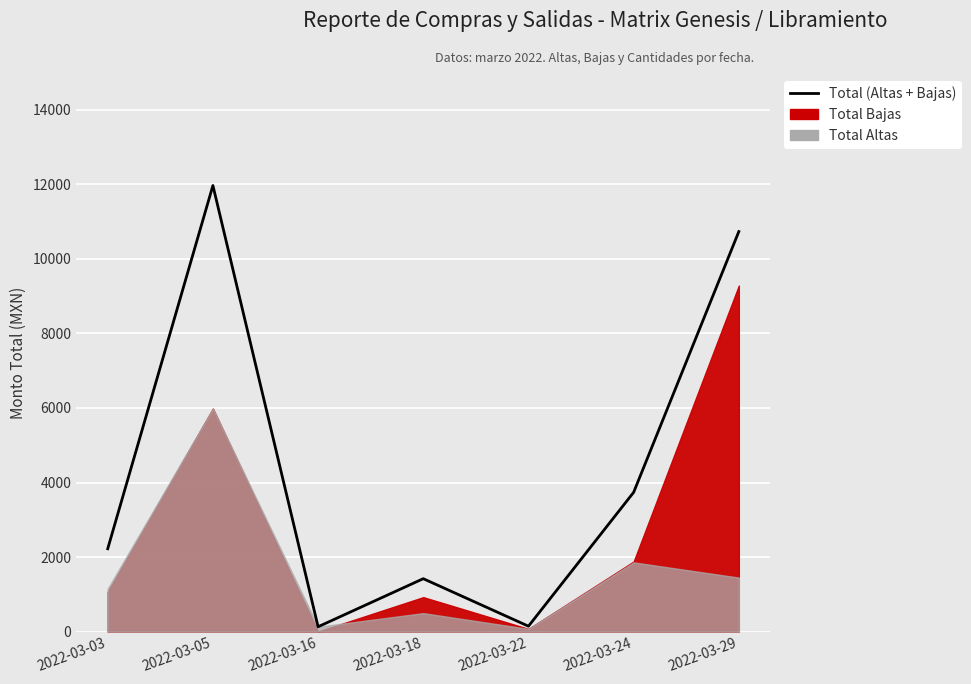

Reading left to right, list all the values displayed in this chart.

2223.0	11970.1	129.3	1419.0	144.0	3736.6	10734.2